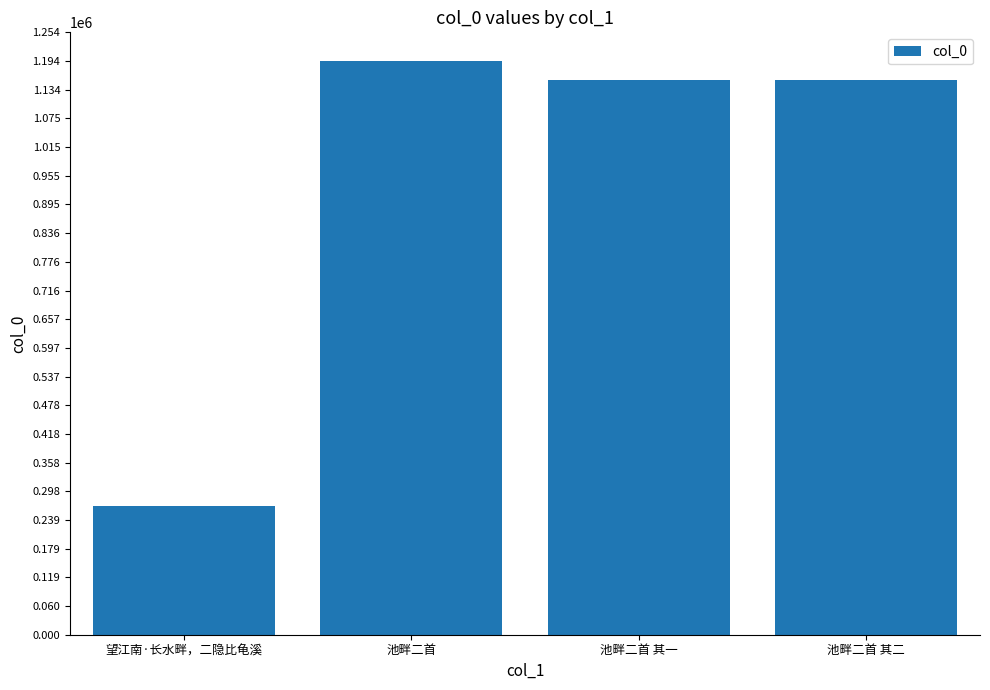

At which label does the data first exceed 1155220?

池畔二首